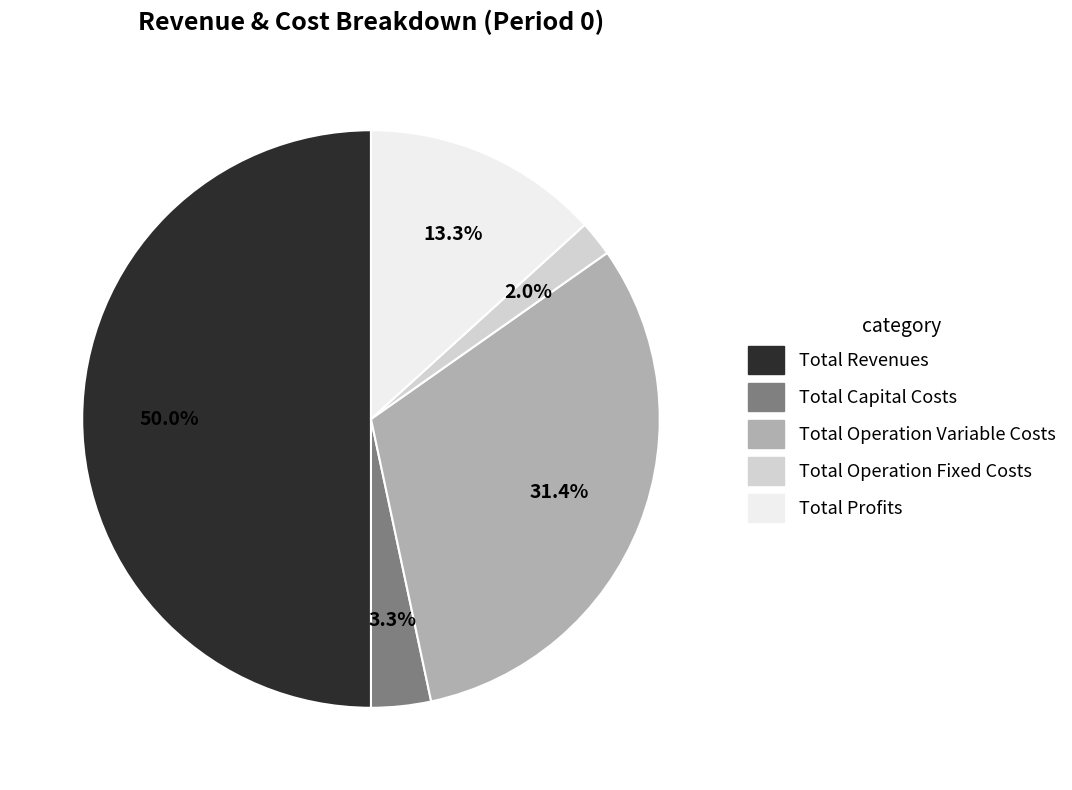

The Total Profits slice represents 13% of the pie. True or false?

True